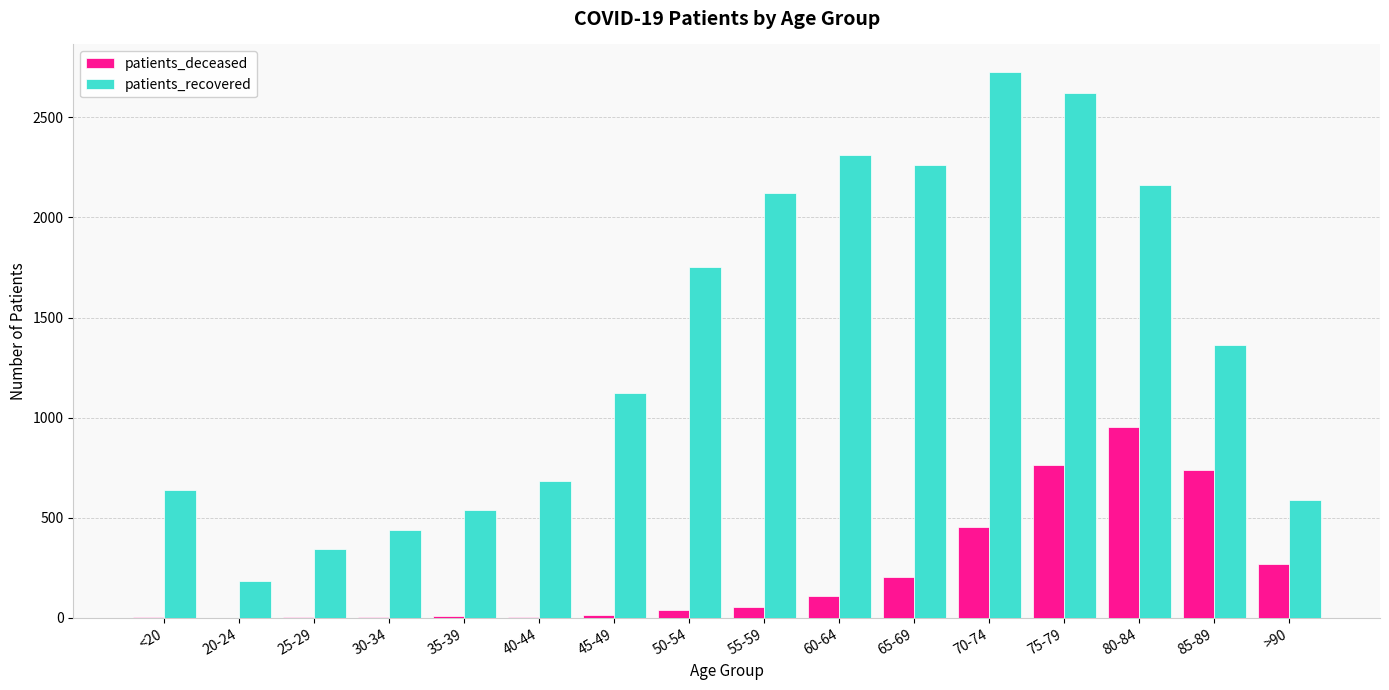

What is the maximum value for patients_recovered?

2728